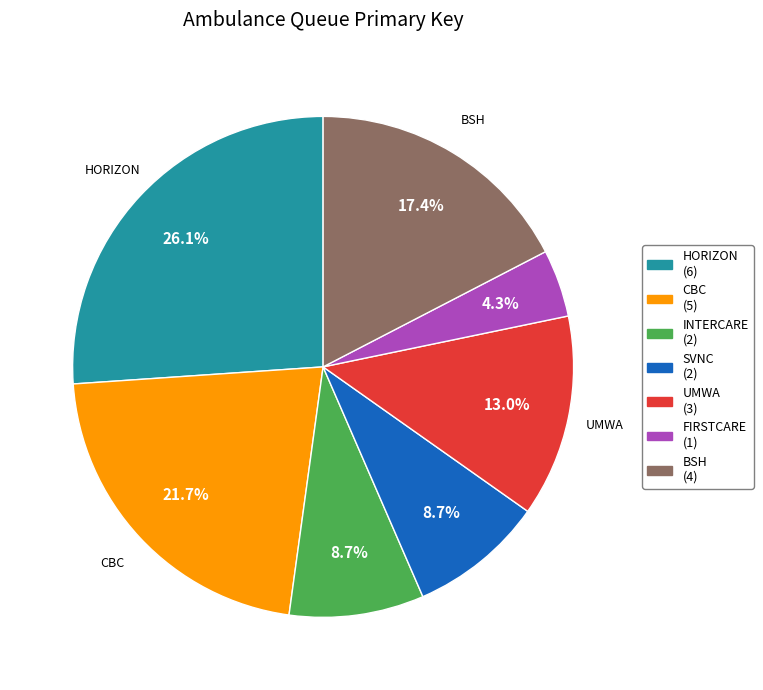

Is there a majority slice in this chart?

No